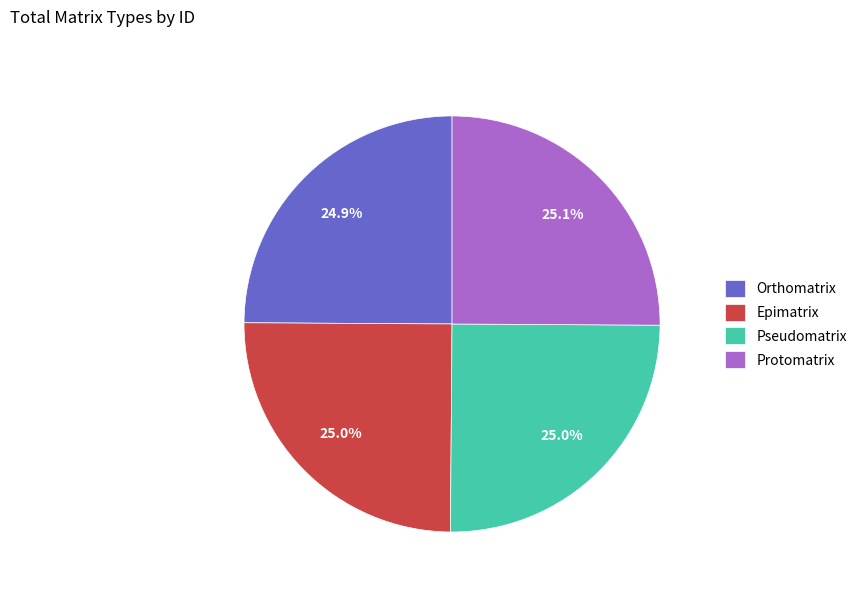

To the nearest percent, what is the combined percentage of Protomatrix and Pseudomatrix?

50%